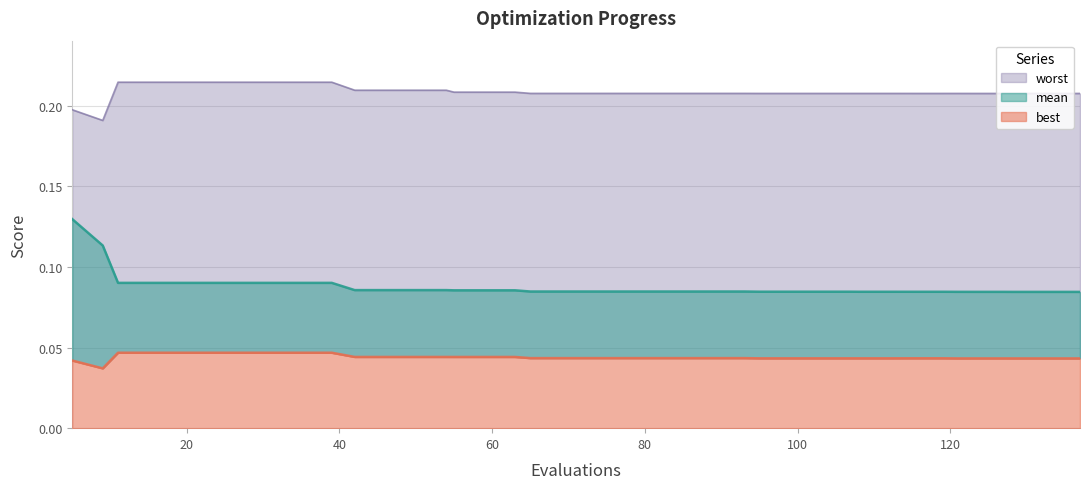

What is the total value across all series at 137?

0.3